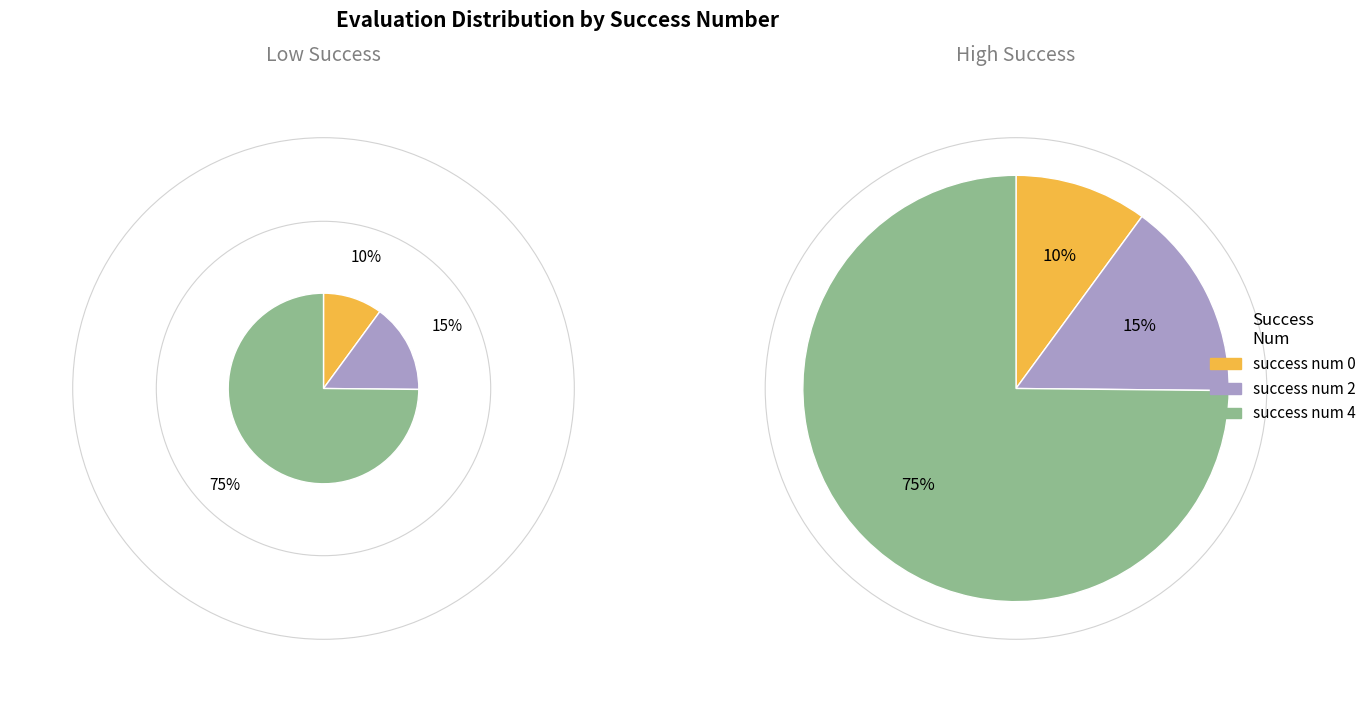

Which has a higher value, success num 4 or success num 2?

success num 4